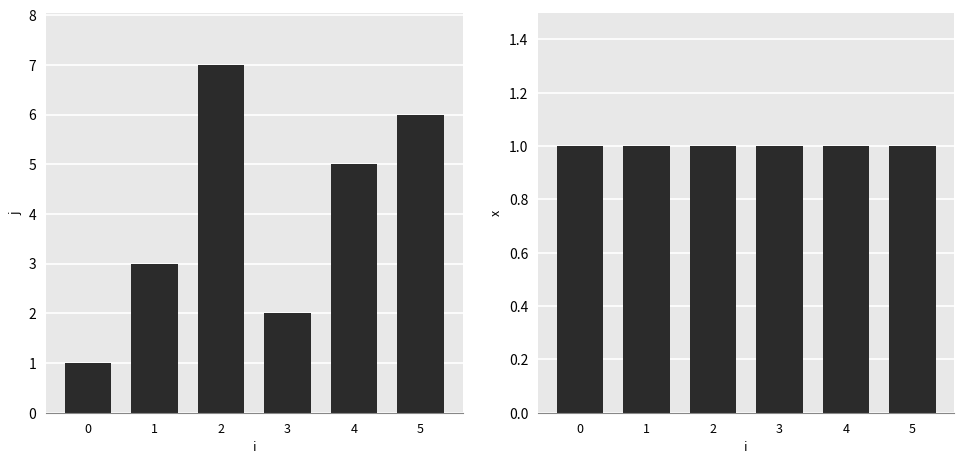

What is the sum of all j values?

24